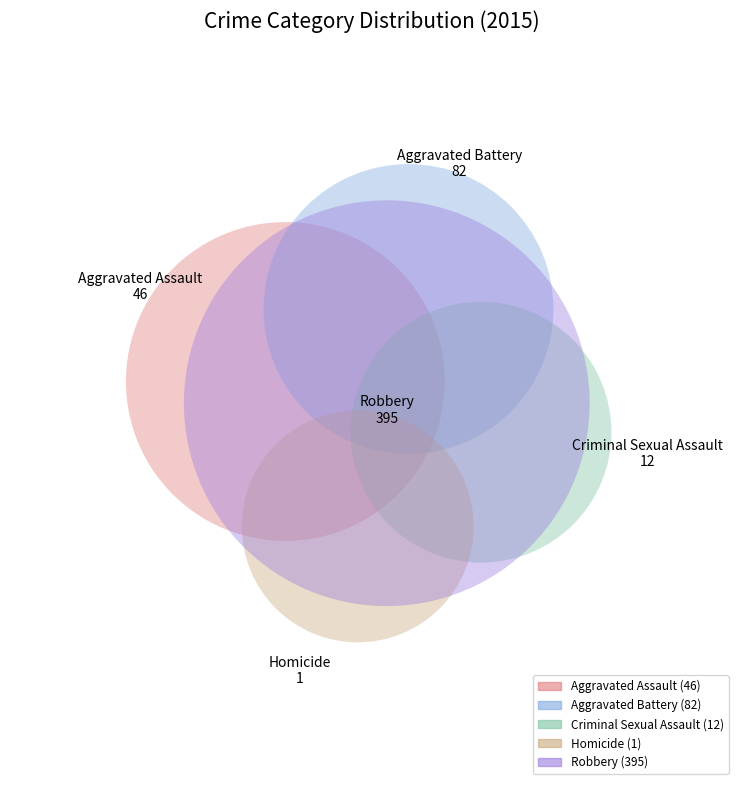

What percentage do Criminal Sexual Assault and Aggravated Assault together represent?

10.8%